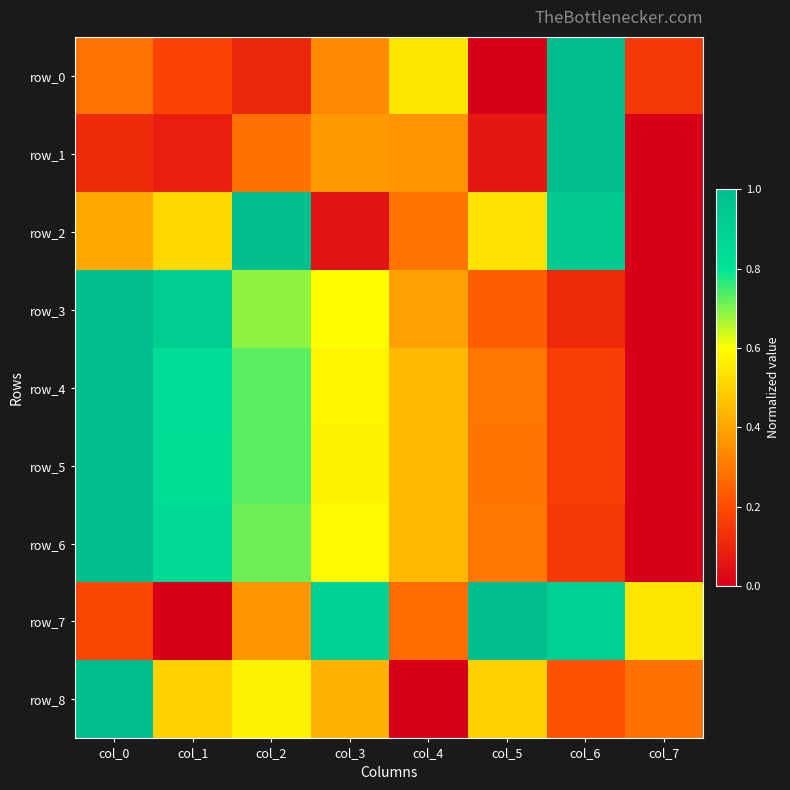

At which category is the sum across all series the highest?

col_0